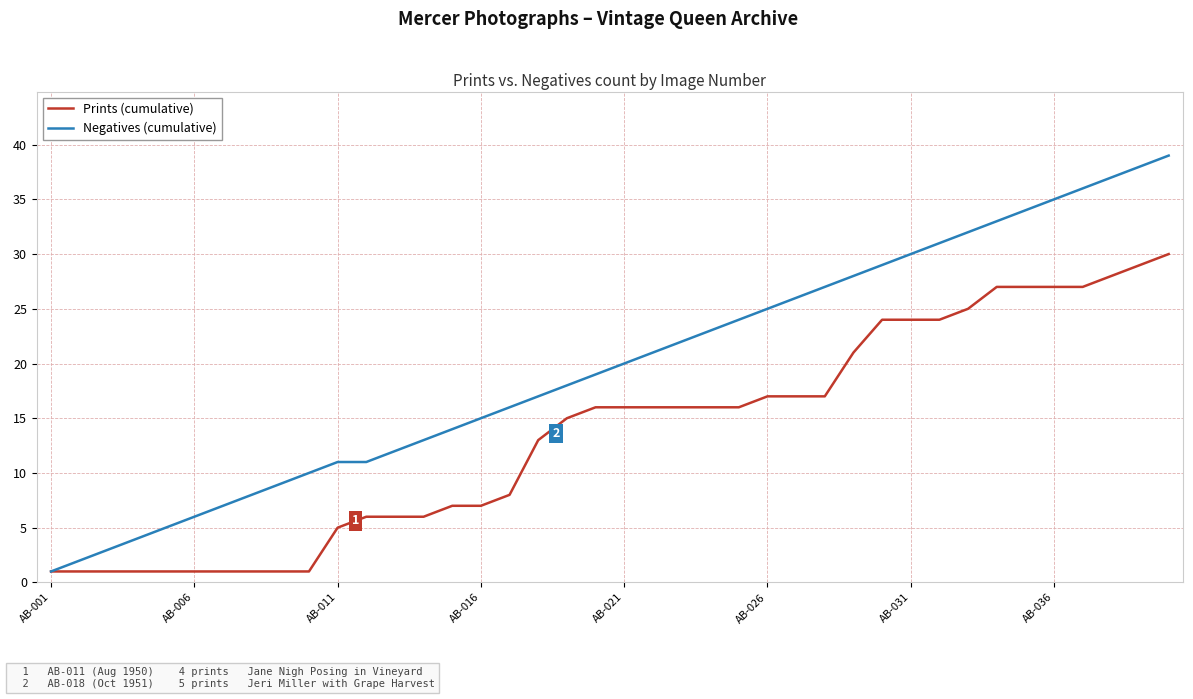

What is the greatest value displayed?

39